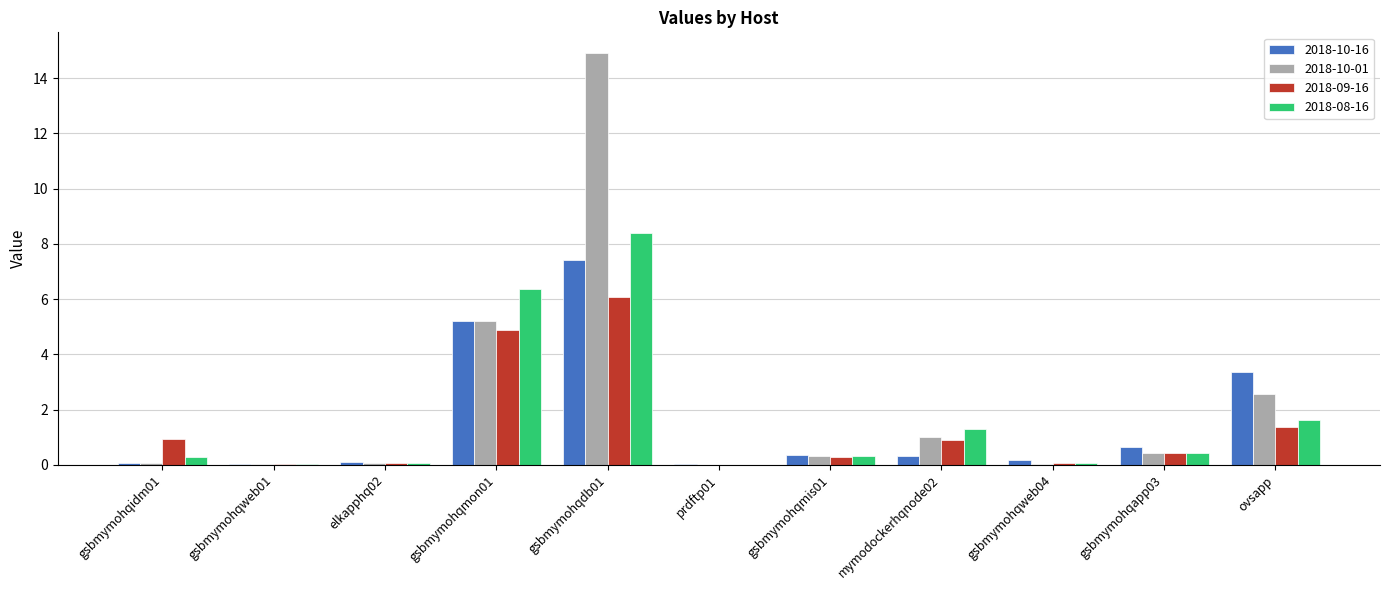

How many categories are shown in the chart?

11